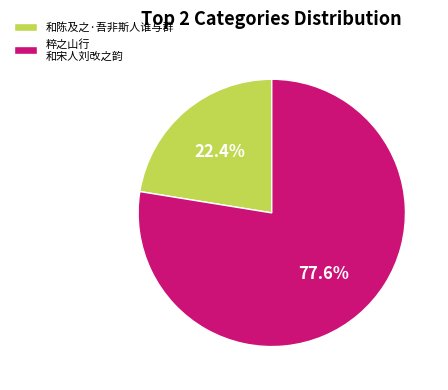

Is there any slice that represents more than half of the pie?

Yes